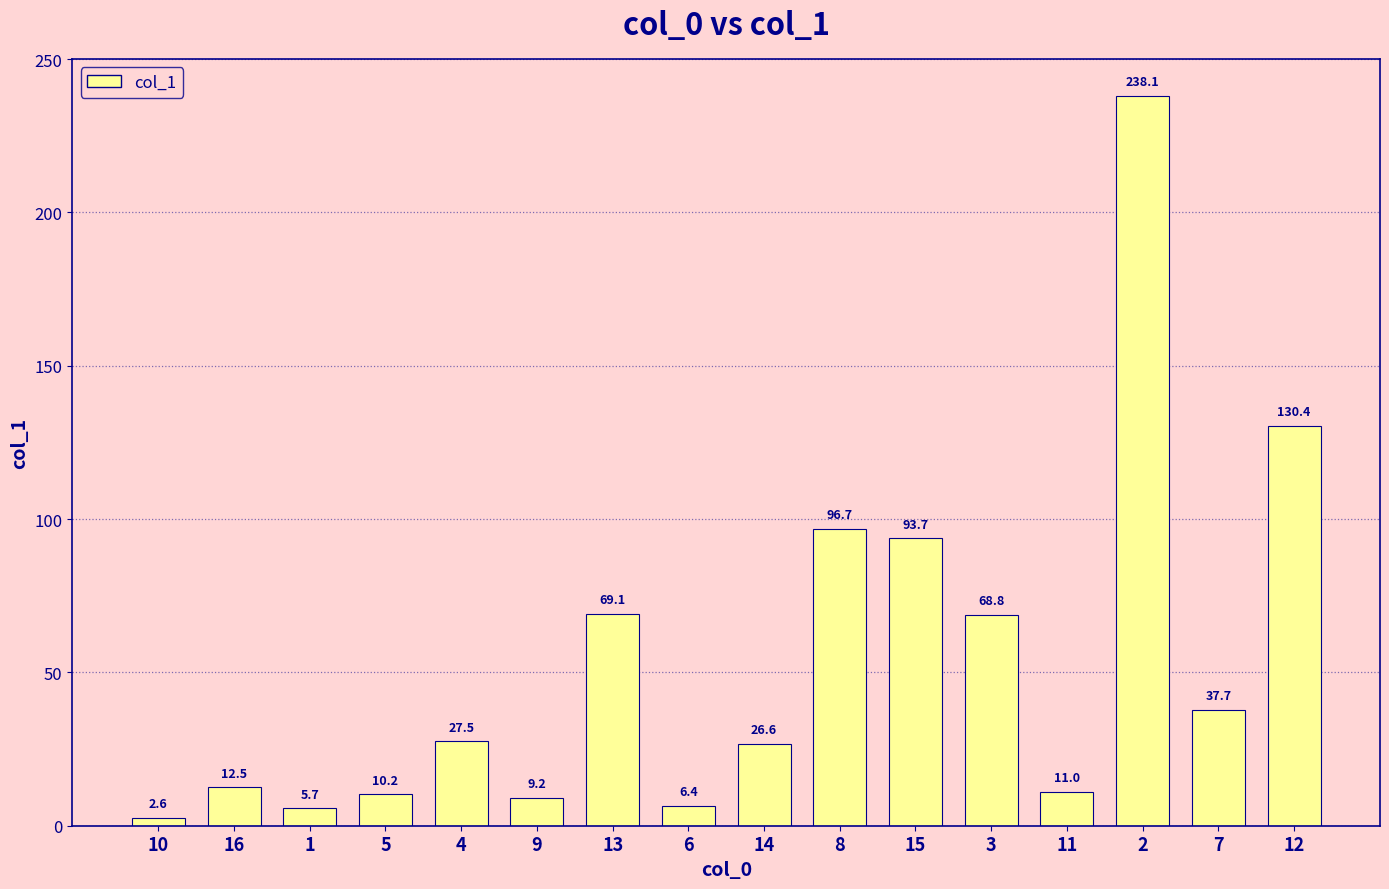

Count the number of data series in this chart.

1